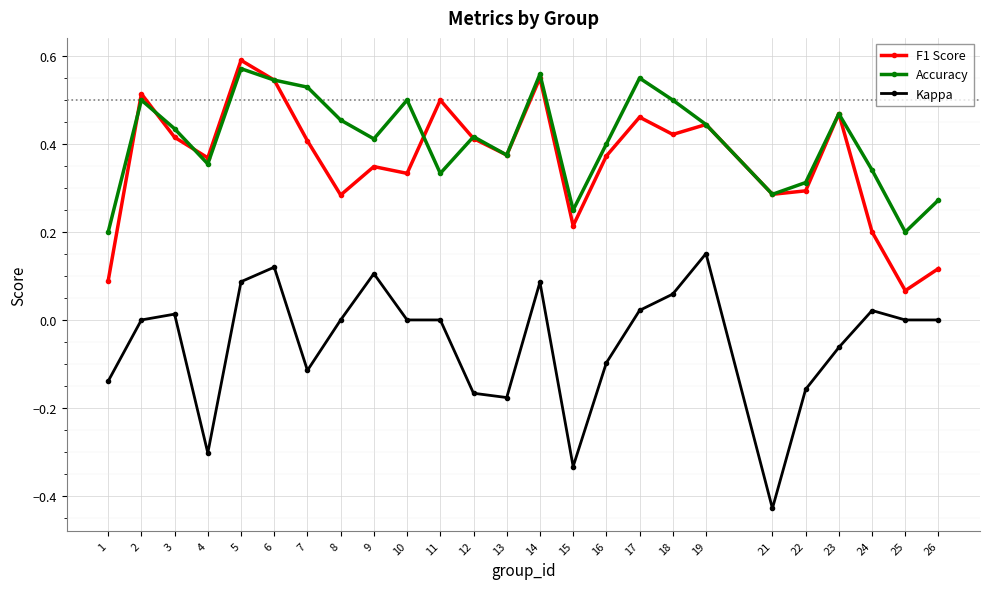

True or false: F1 Score and Kappa intersect in this chart.

False